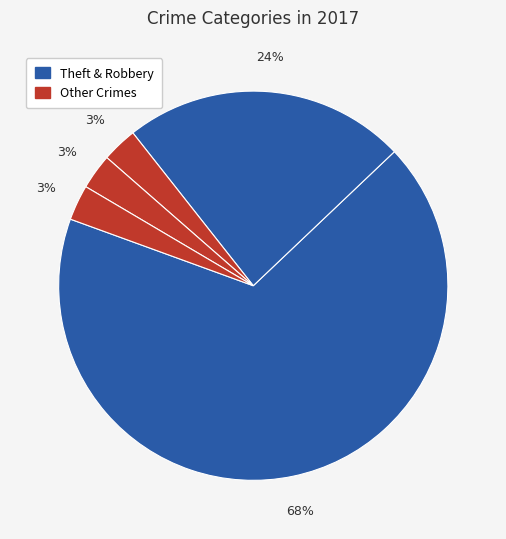

How many slices are in this pie chart?

5